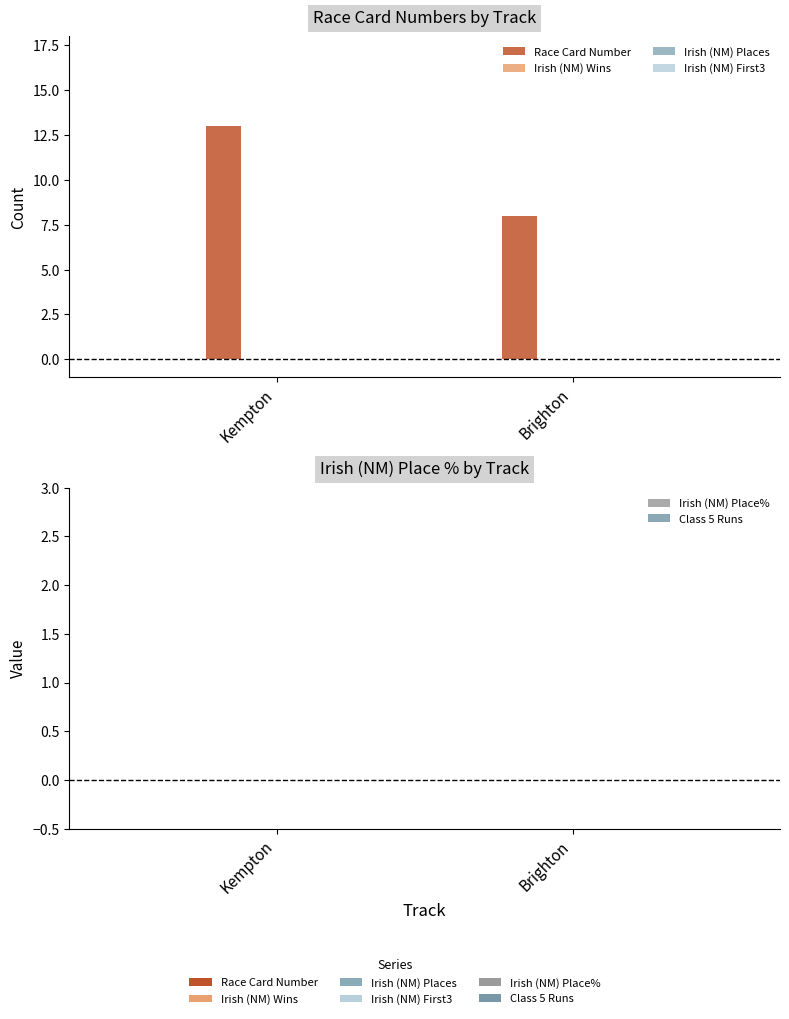

The value at Brighton is 8. True or false?

True